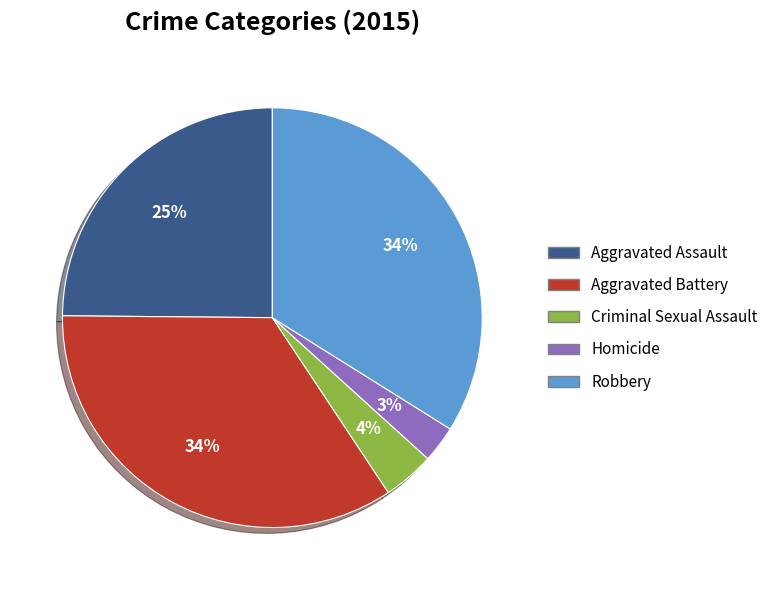

Which has a higher value, Homicide or Criminal Sexual Assault?

Criminal Sexual Assault